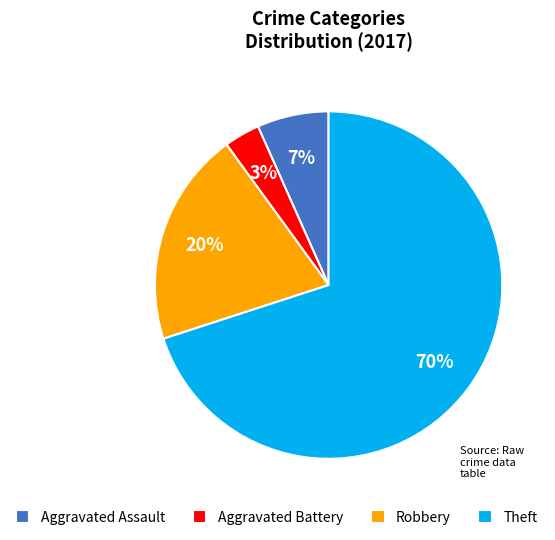

Which category has the biggest portion of the pie?

Theft